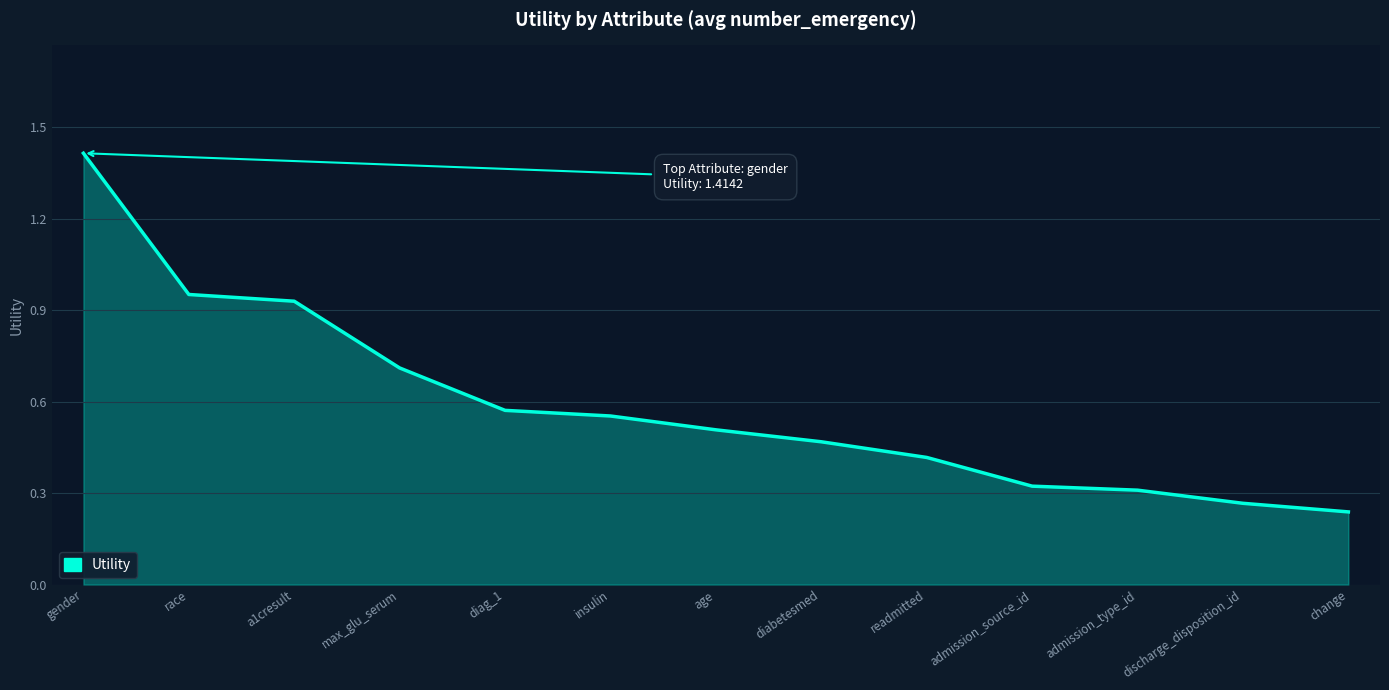

Between gender and discharge_disposition_id, which is larger?

gender